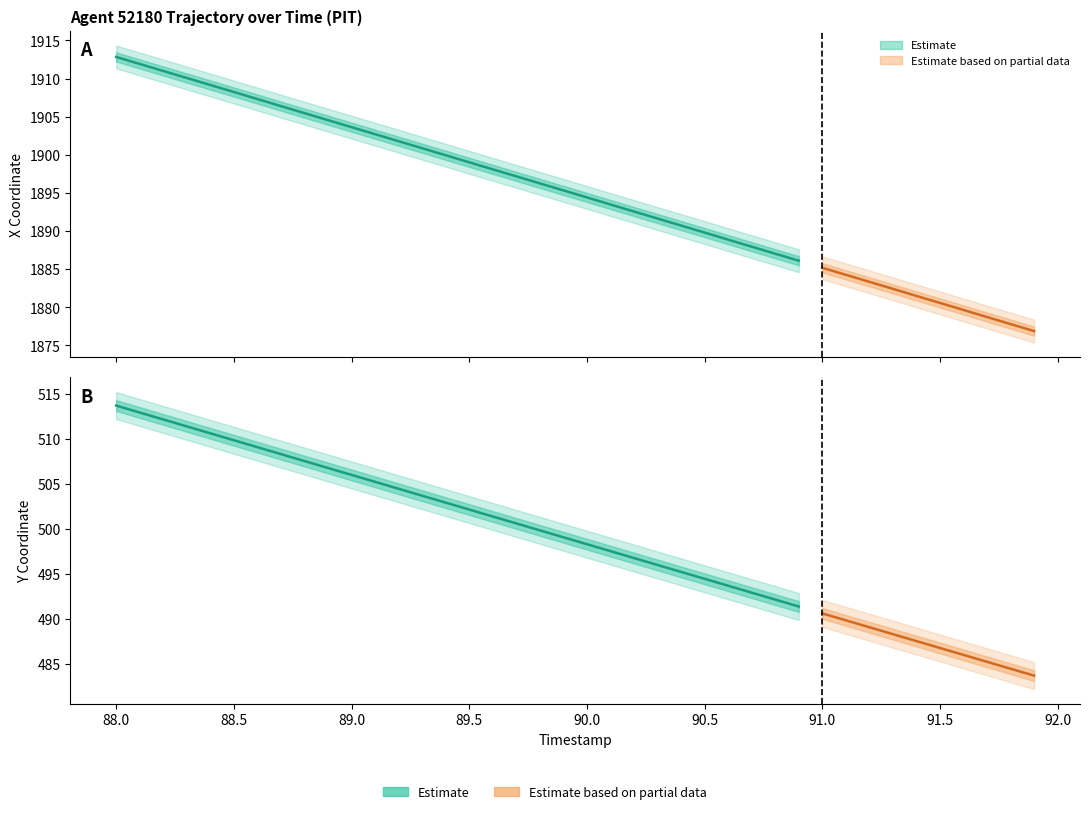

True or false: X and Y intersect in this chart.

False